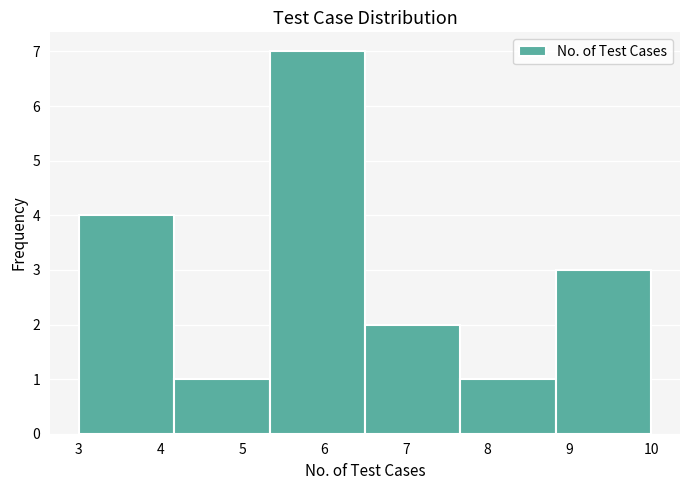

How tall is the bar that spans 3.0 to 4.2 on the x-axis? Neither the bar edges nor the heights are printed on the chart, so give them approximately, as read against the axes.

4